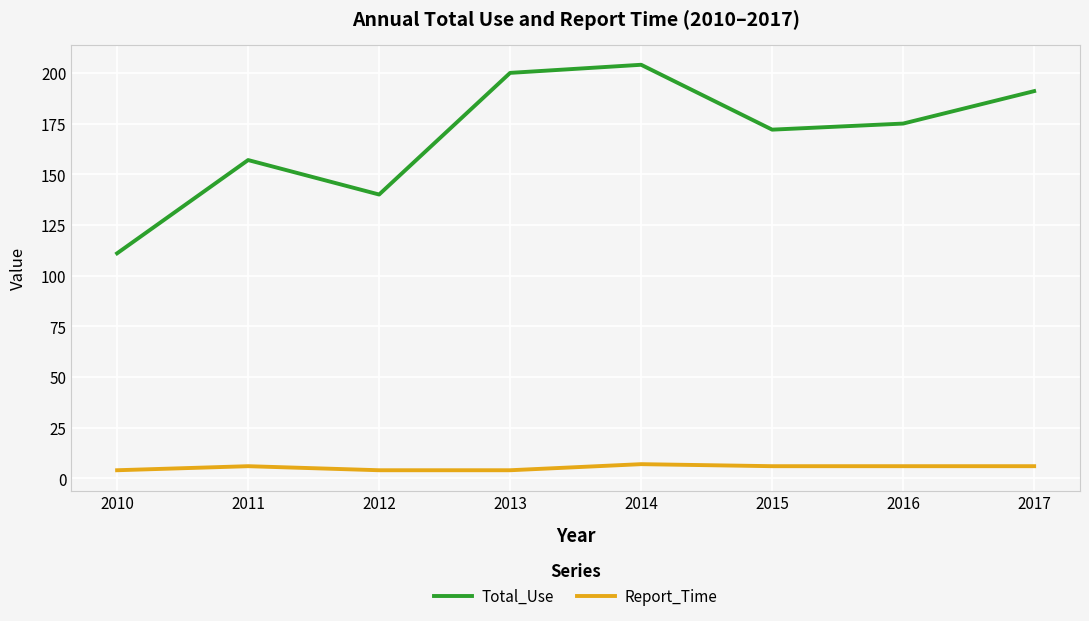

In Report_Time, how many points are higher than both neighbors (excluding endpoints)?

2